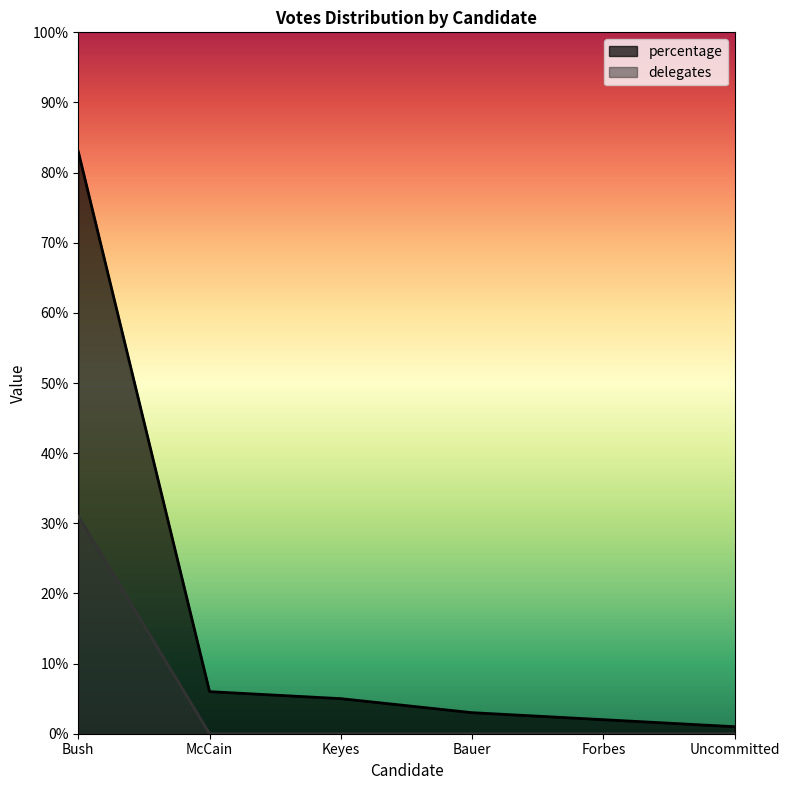

Which series has the largest total across all categories?

percentage